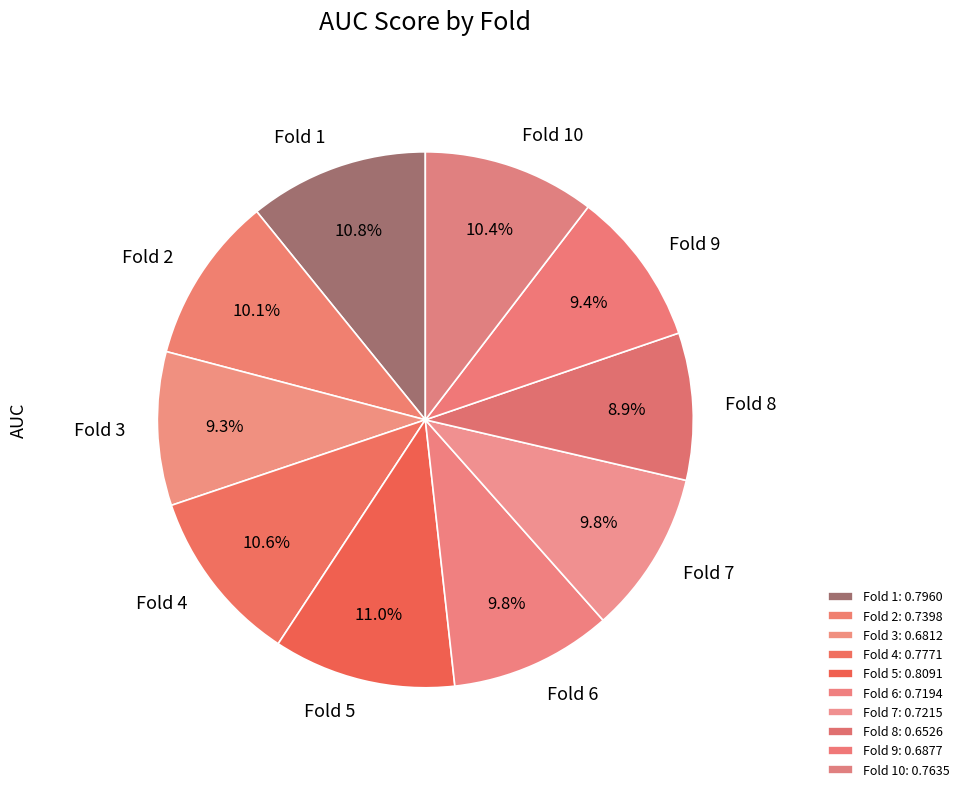

What percentage is the Fold 4 slice, to the nearest percent?

11%